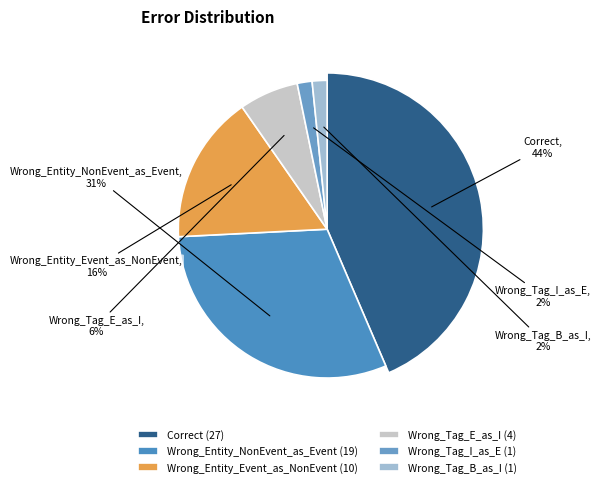

Does Wrong_Entity_Event_as_NonEvent account for over 50% of the chart?

No